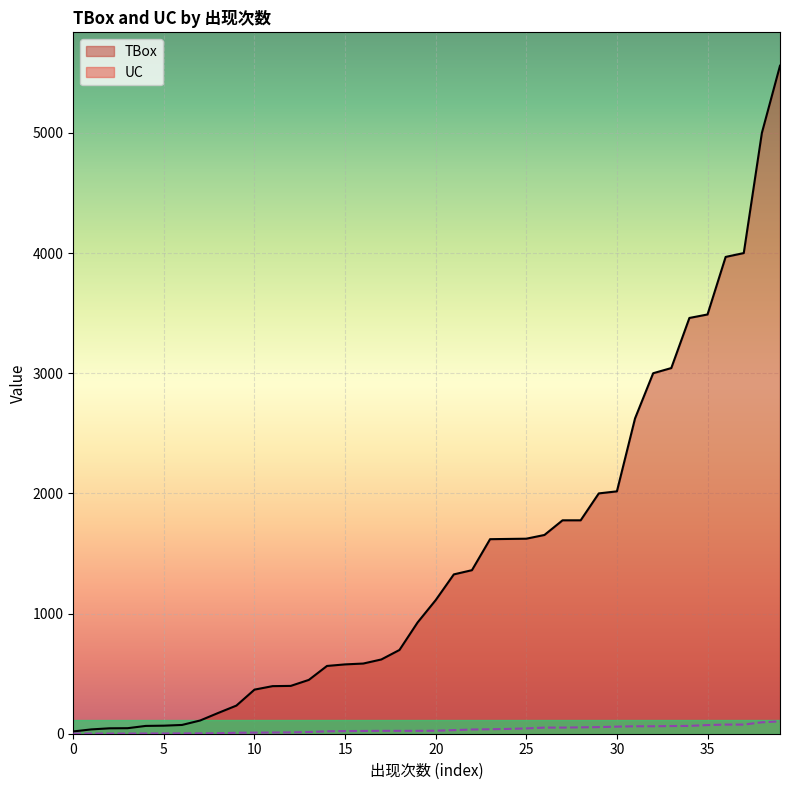

Reading left to right, list all the values displayed in this chart.

TBox: 19	36	45	46	65	67	73	110	173	234	367	396	398	448	564	577	584	618	697	926	1112	1326	1361	1619	1621	1623	1654	1776	1776	2000	2017	2624	3000	3043	3460	3489	3968	4000	5000	5559
UC: 1	1	1	1	2	2	3	3	4	8	9	10	11	14	20	22	23	24	24	24	25	30	35	37	40	44	51	51	53	55	59	62	62	64	65	72	76	76	95	103